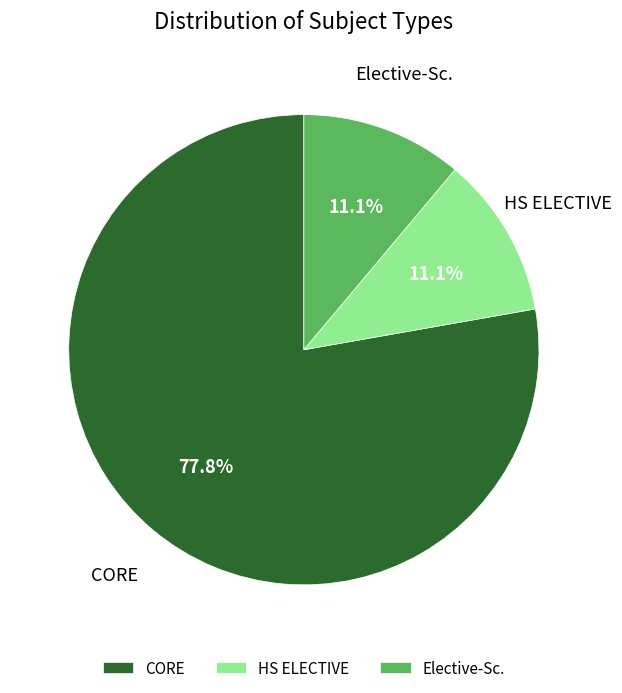

To the nearest percent, what is the average slice percentage?

33%